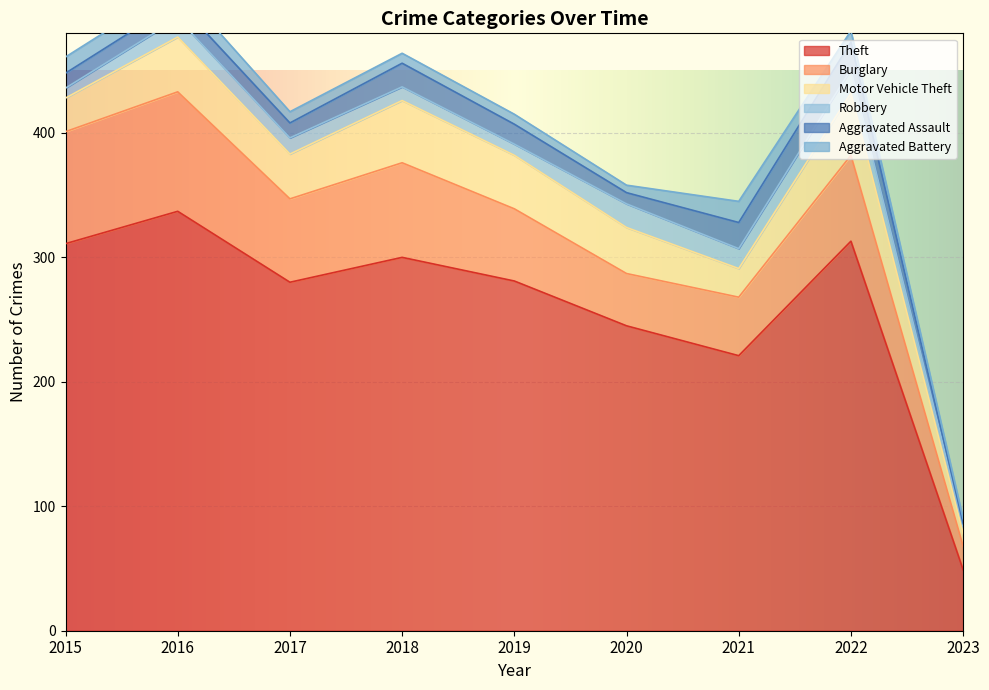

Which series changed the most between 2015 and 2020?

Theft